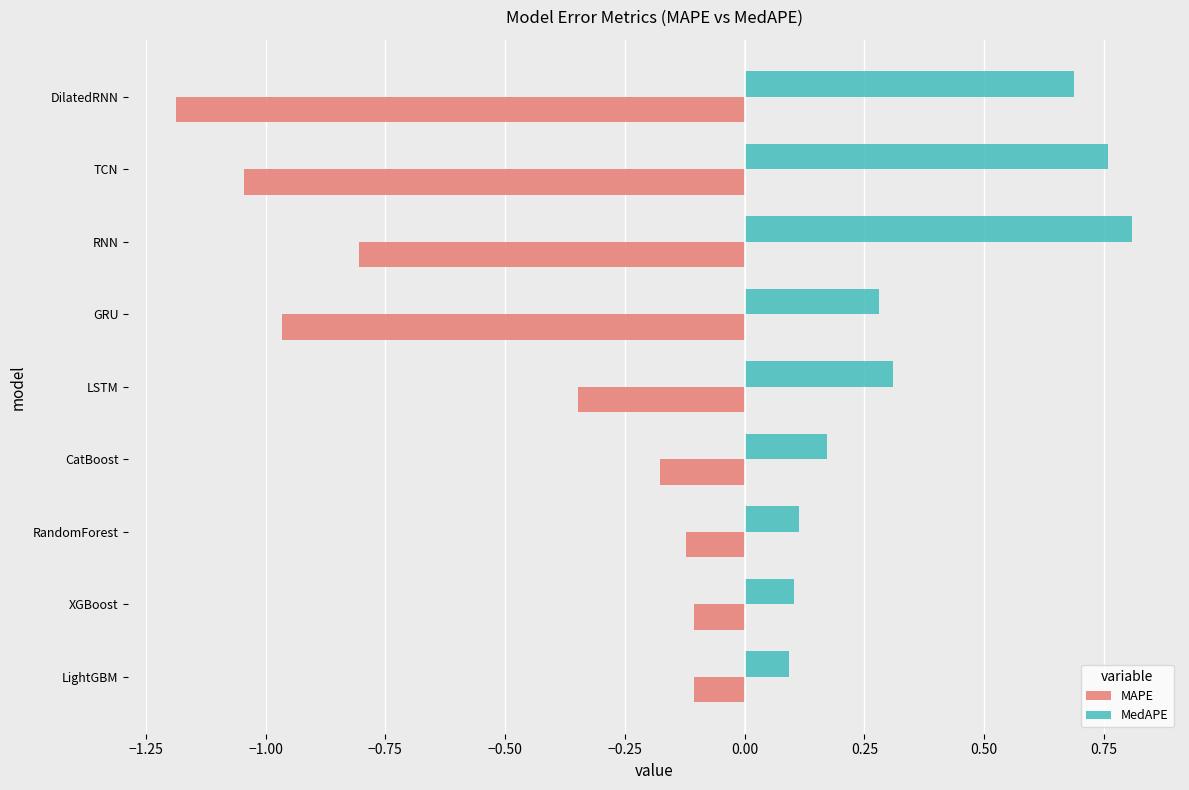

List the series in order of their peak value, highest first.

MedAPE, MAPE